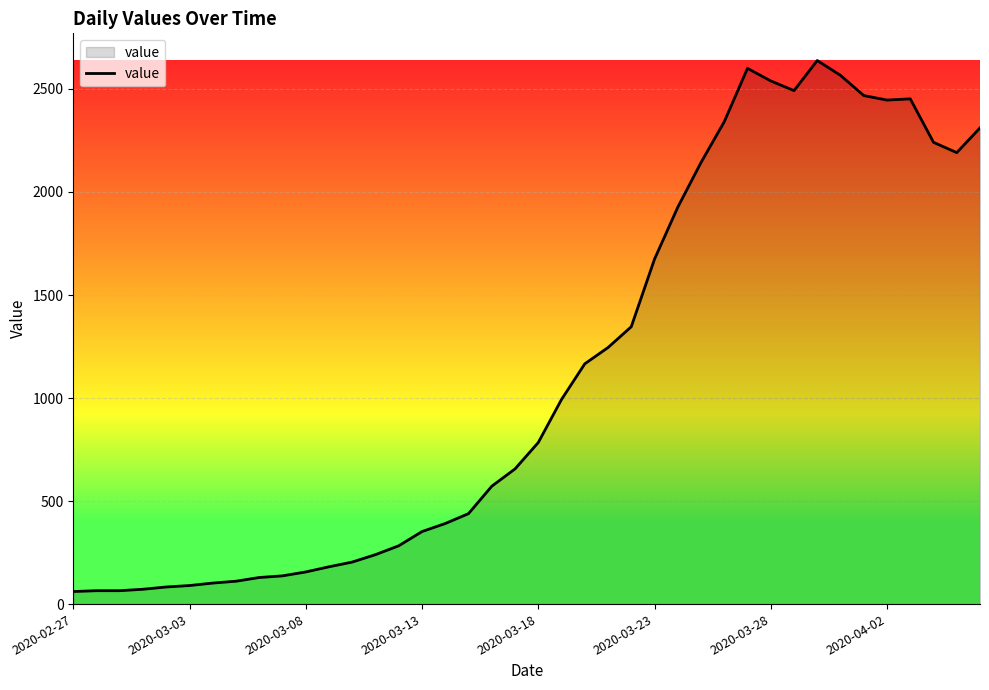

What is the greatest value displayed?

2638